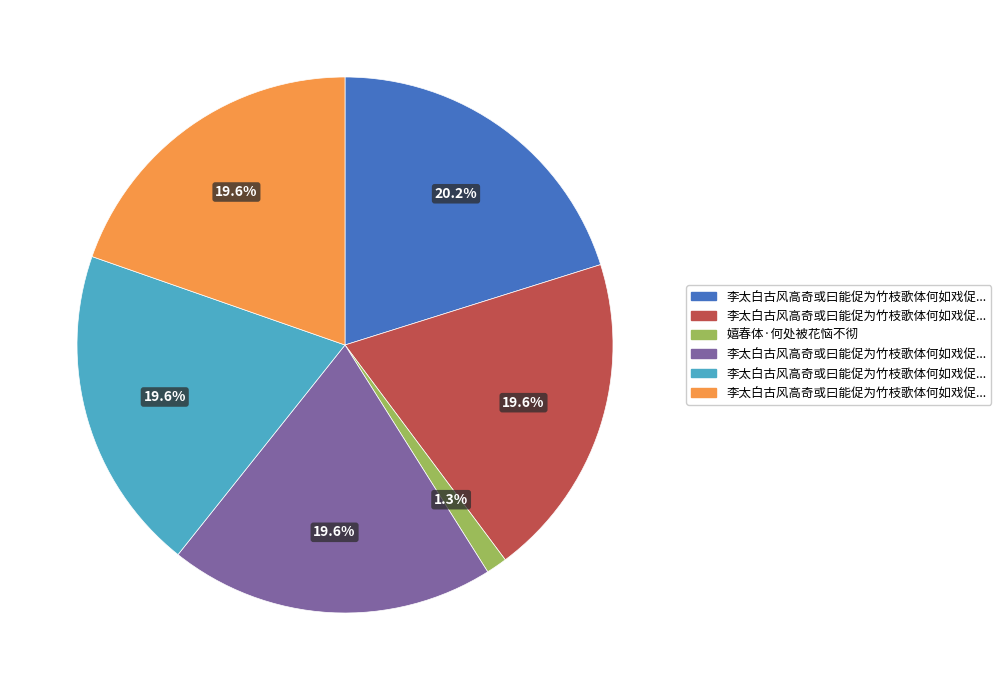

Does any single category account for the majority?

No